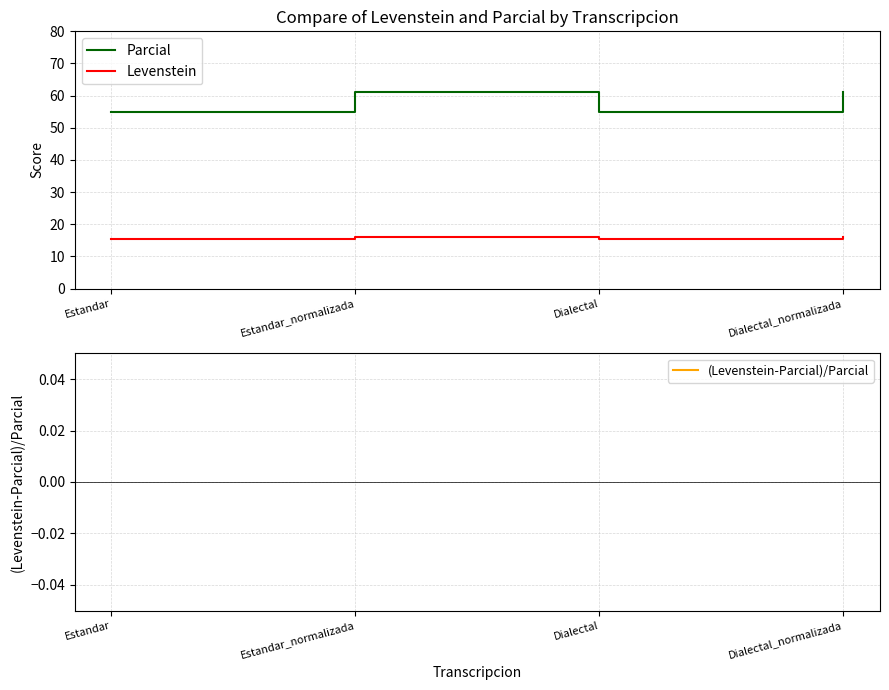

Between Dialectal and Dialectal_normalizada, which series saw the biggest shift?

Parcial